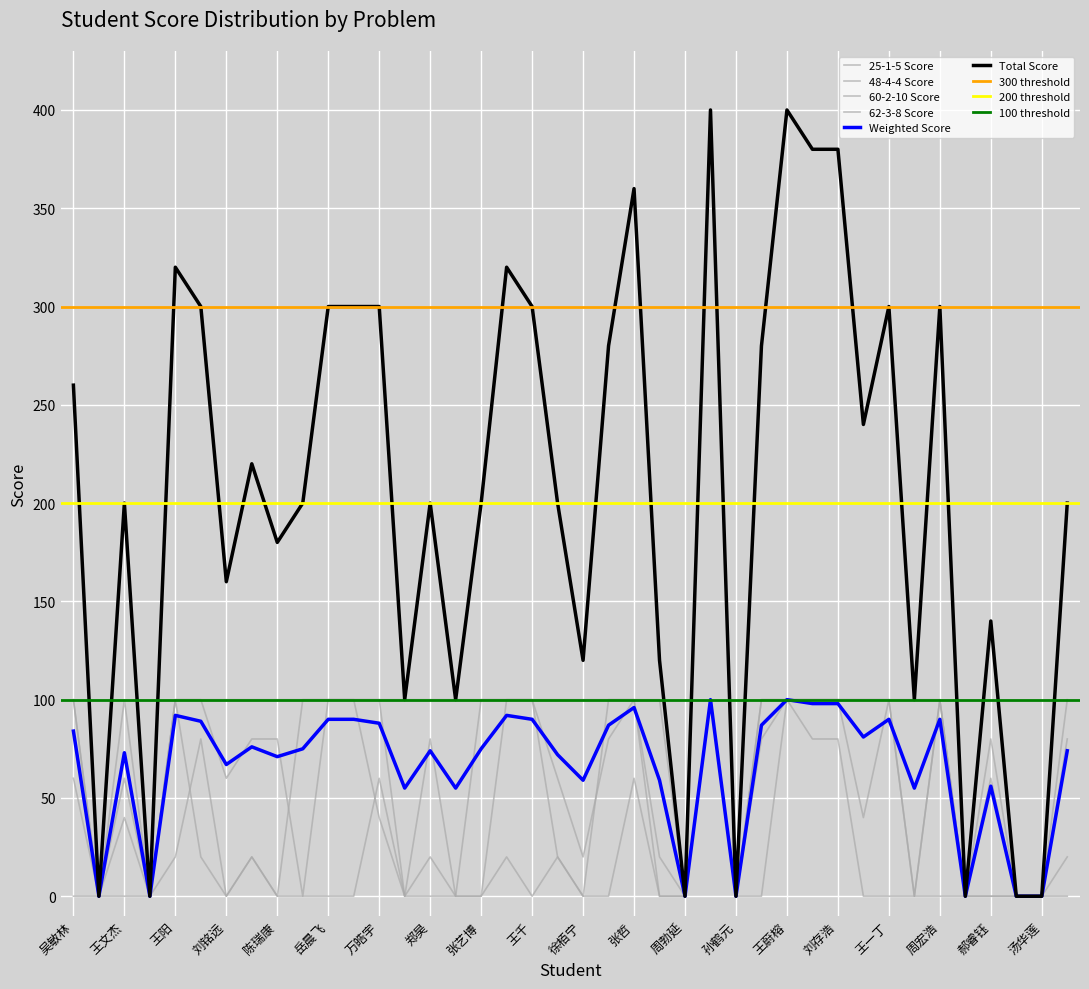

At which category is the sum across all series the highest?

毛皓儒